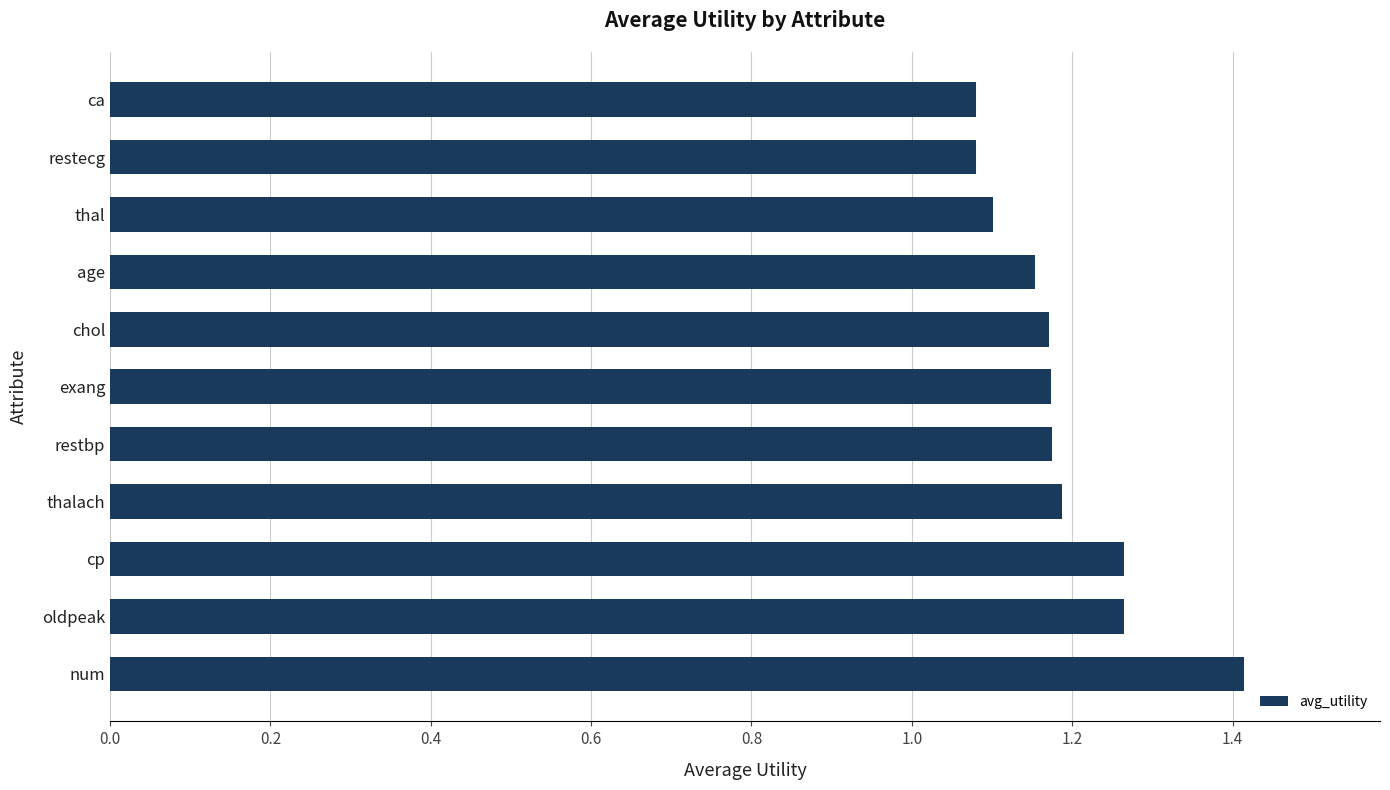

The value at chol is 0.7. True or false?

False